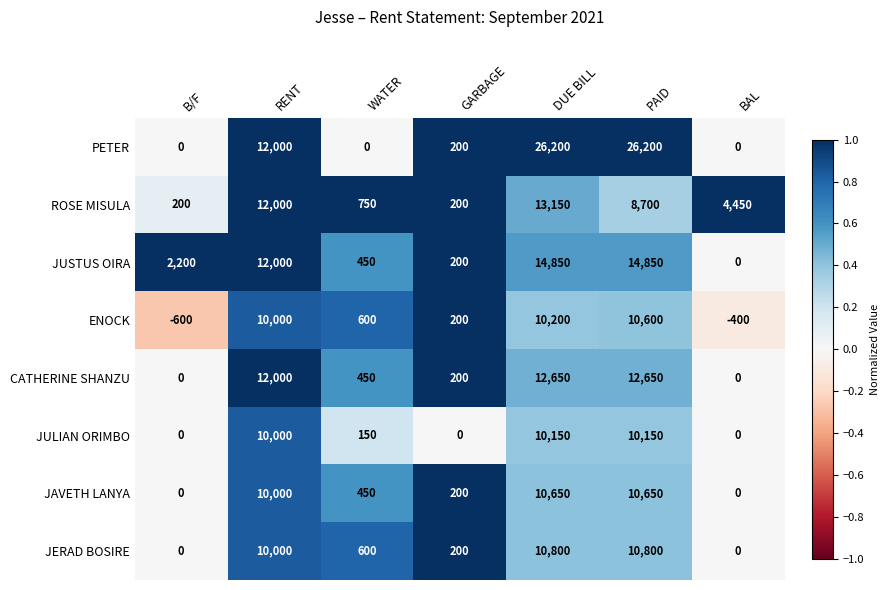

Rank the series by their maximum value, from highest to lowest.

PETER, JUSTUS OIRA, ROSE MISULA, CATHERINE SHANZU, JERAD BOSIRE, JAVETH LANYA, ENOCK, JULIAN ORIMBO